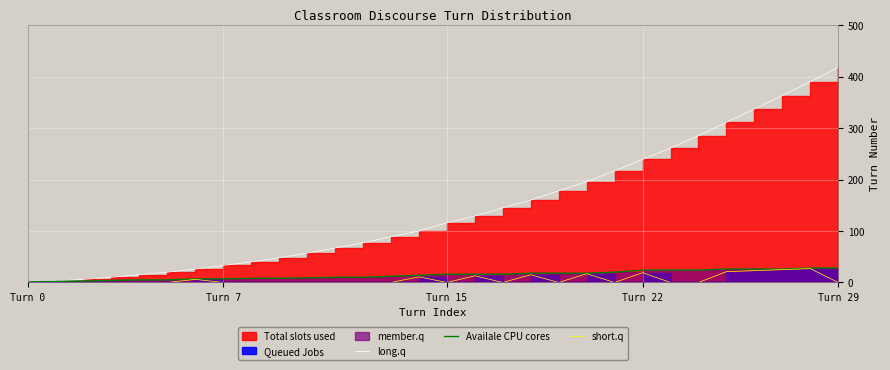

What position from the left is 10?

11